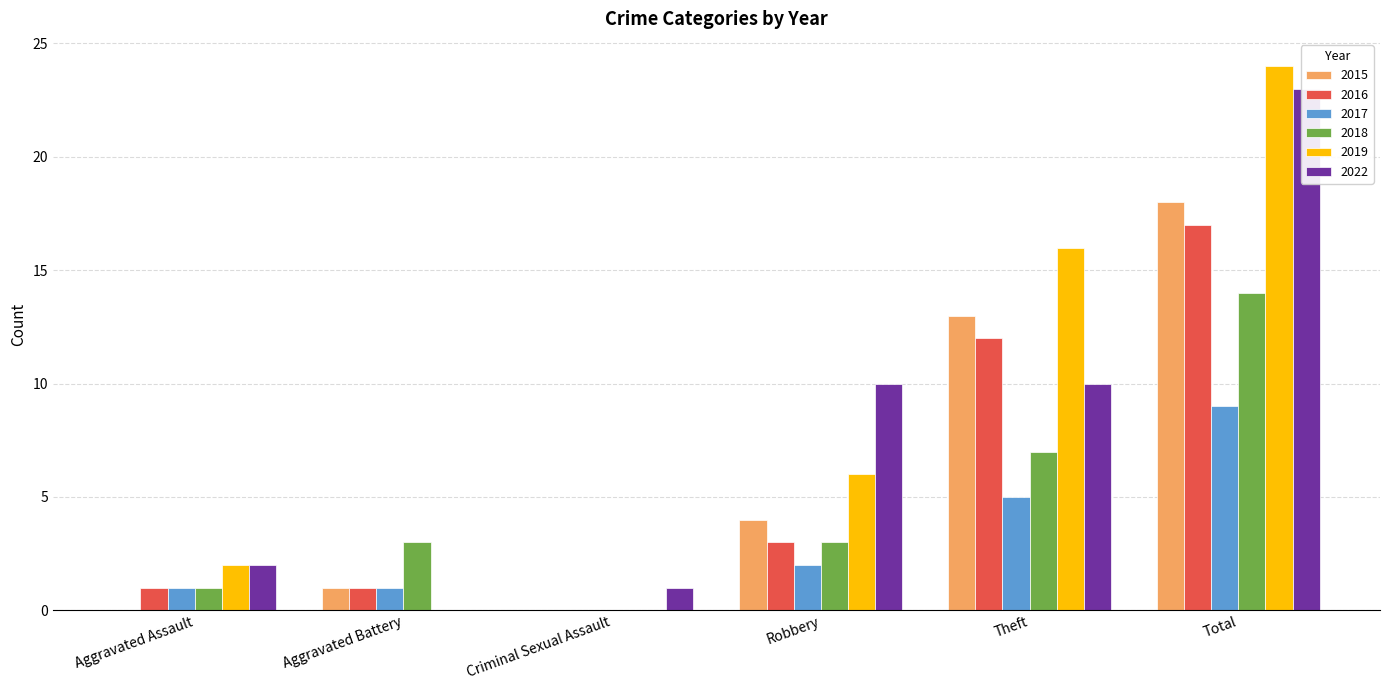

Reading right to left, list all the values displayed in this chart.

2015: 18	13	4	0	1	0
2016: 17	12	3	0	1	1
2017: 9	5	2	0	1	1
2018: 14	7	3	0	3	1
2019: 24	16	6	0	0	2
2022: 23	10	10	1	0	2